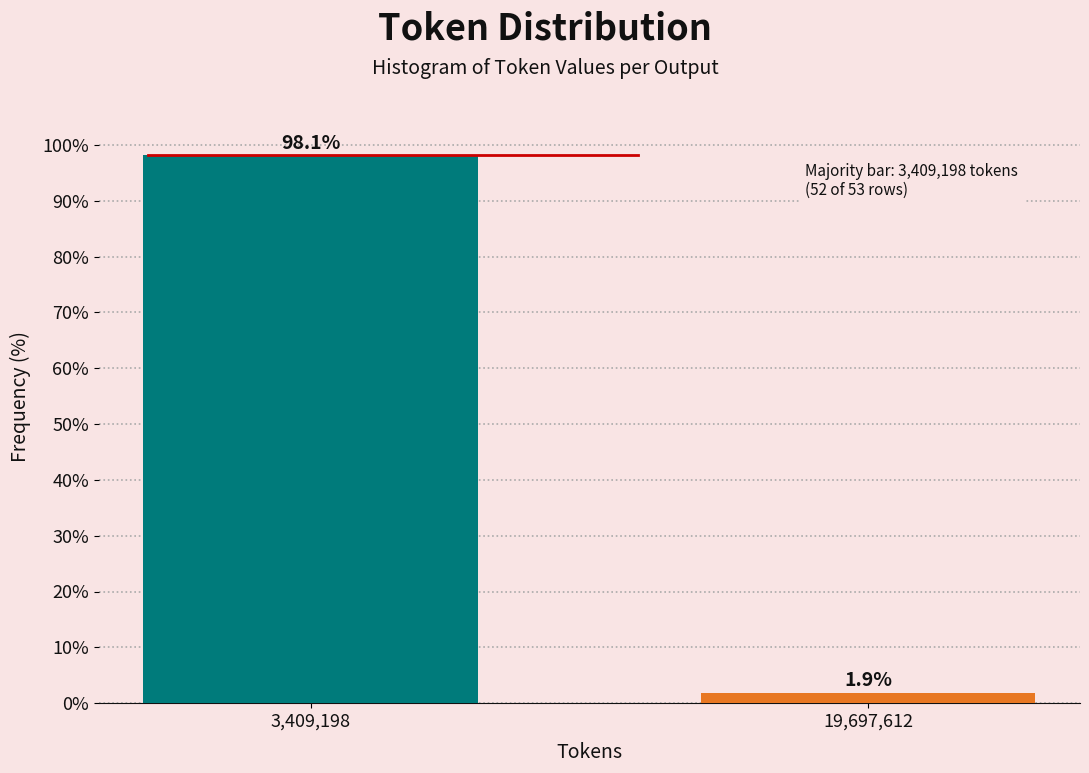

Reading right to left, transcribe all the data shown in this chart.

1.9	98.1